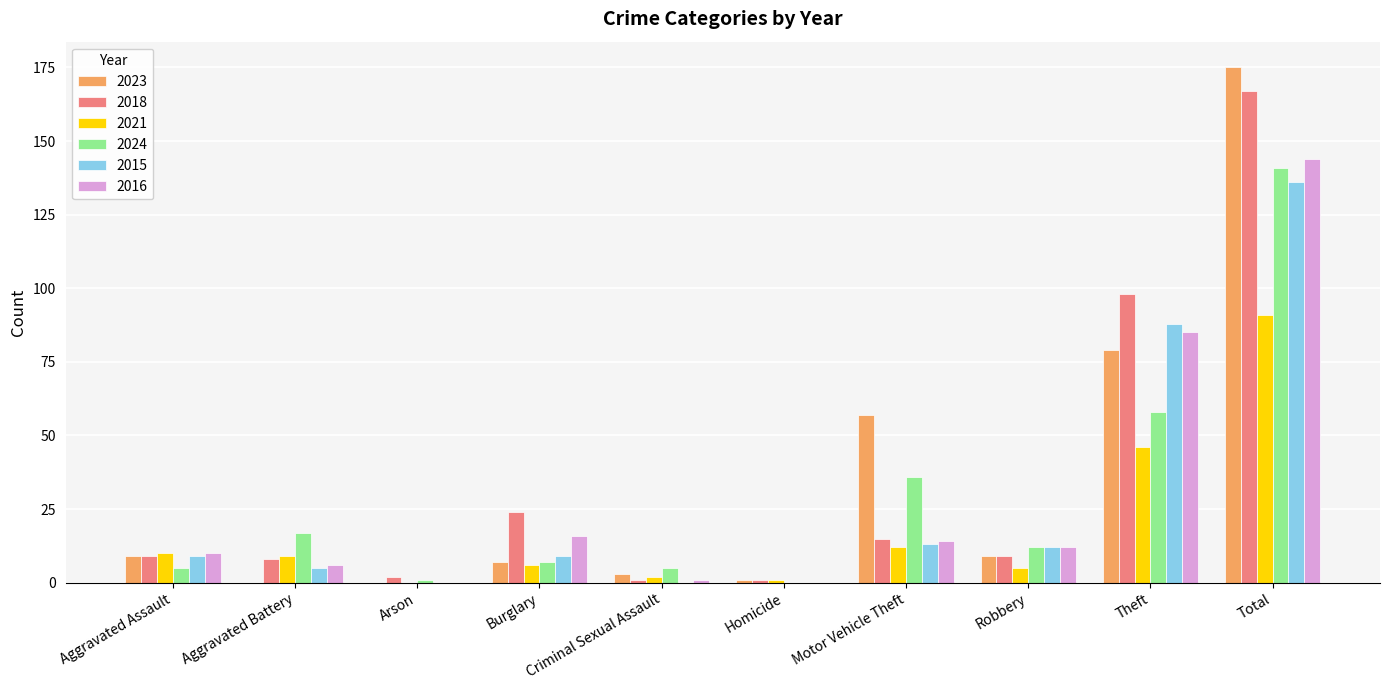

Where is 2018 nearest to the value 84?

Theft